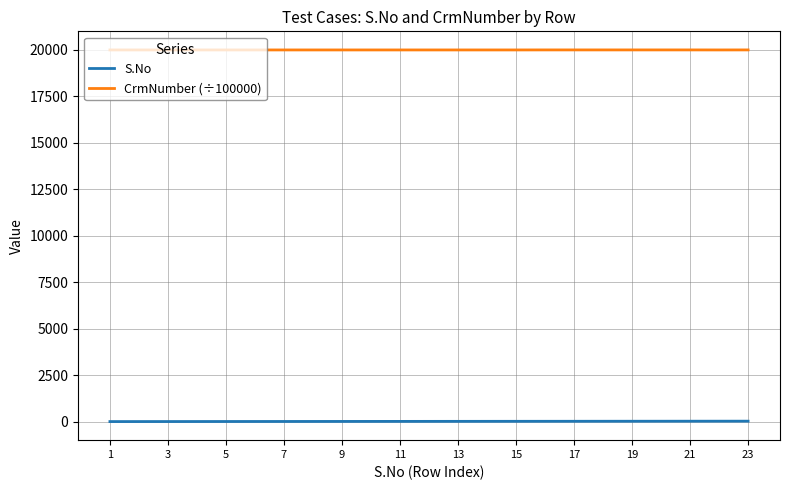

What is the maximum value for CrmNumber (÷100000)?

20001.4